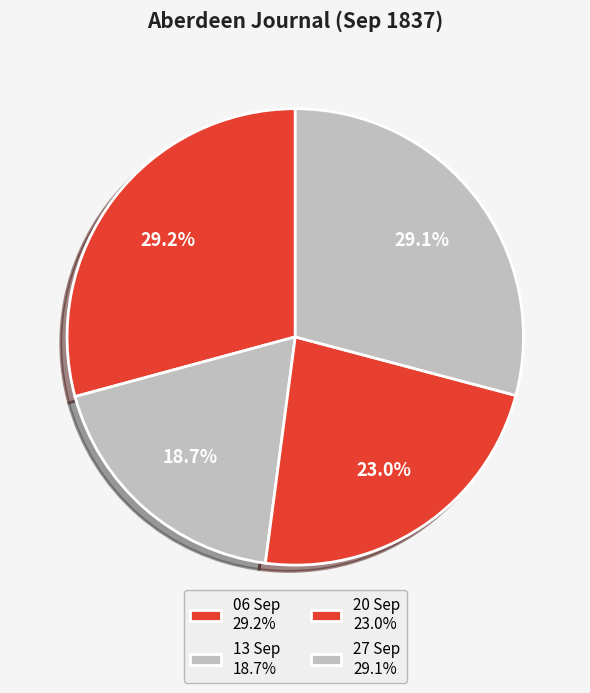

Which slice is the smallest?

1837.09.13_AberdeenJournal